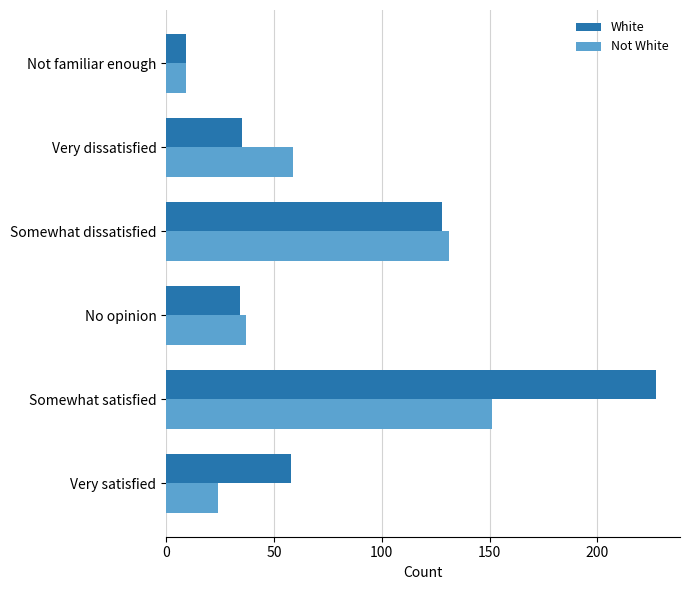

What value does the Not White series have at Very dissatisfied?

59